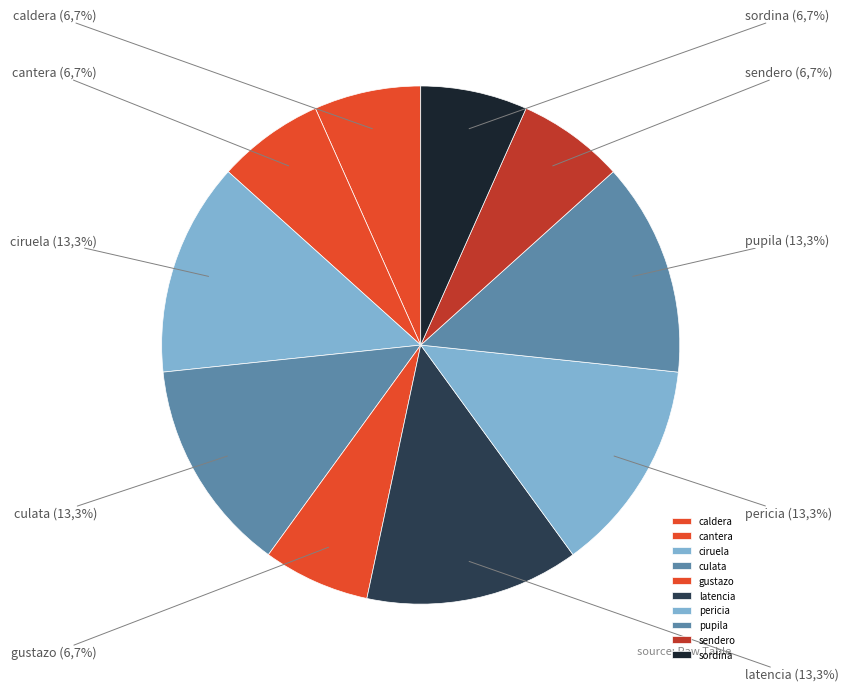

Is caldera the majority of the pie?

No